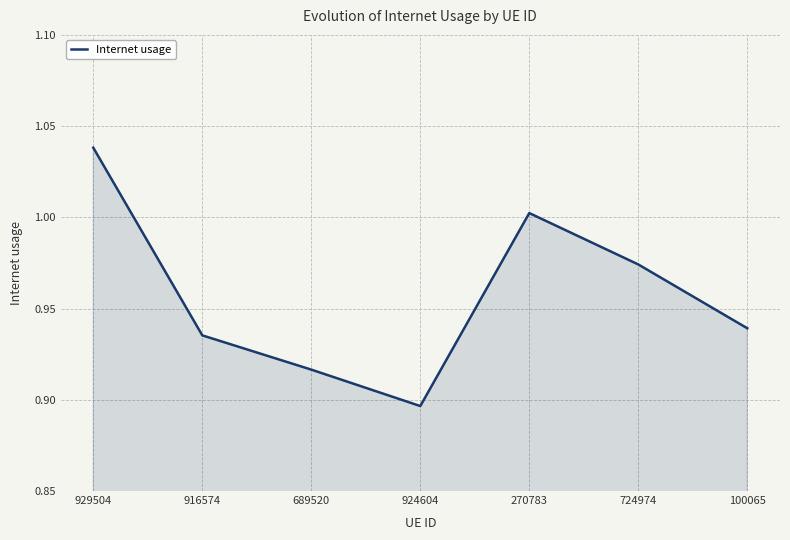

True or false: the data shows 1.5 at 929504.

False